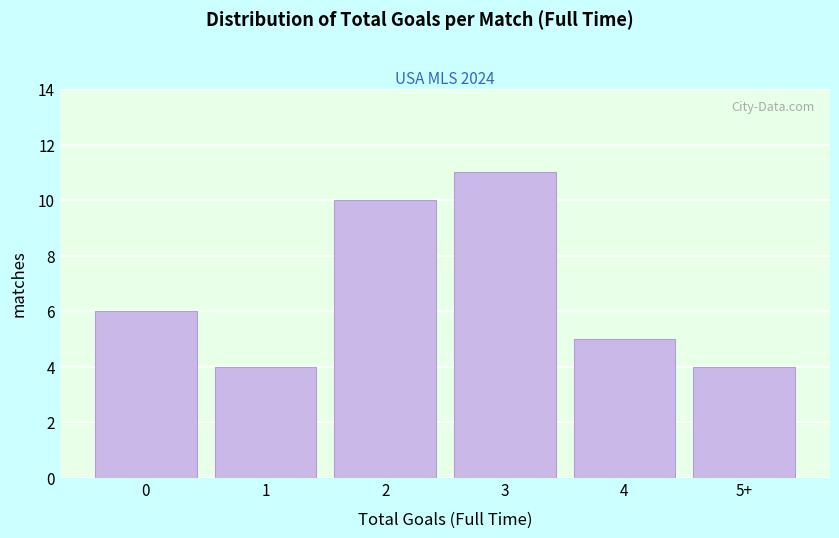

Reading right to left, list all the values displayed in this chart.

4	5	11	10	4	6